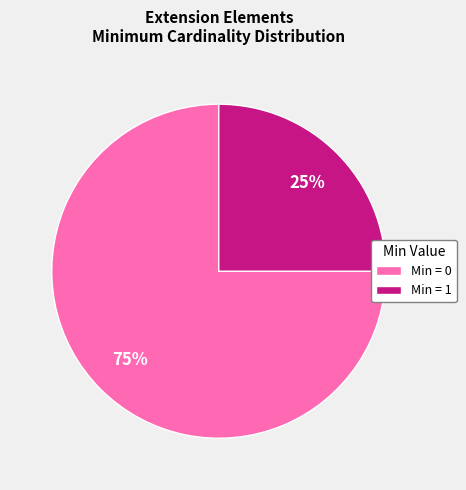

Is the sum of Min = 1 and Min = 0 greater than half?

Yes